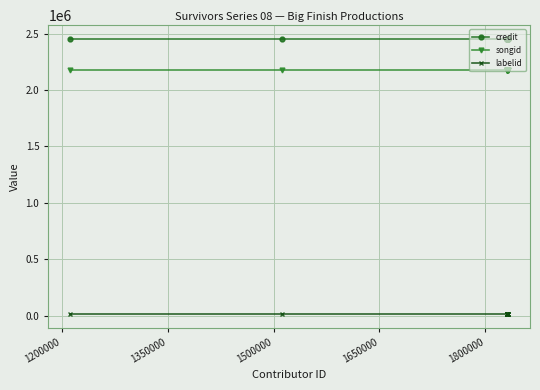

What is the minimum value for songid?

2177964